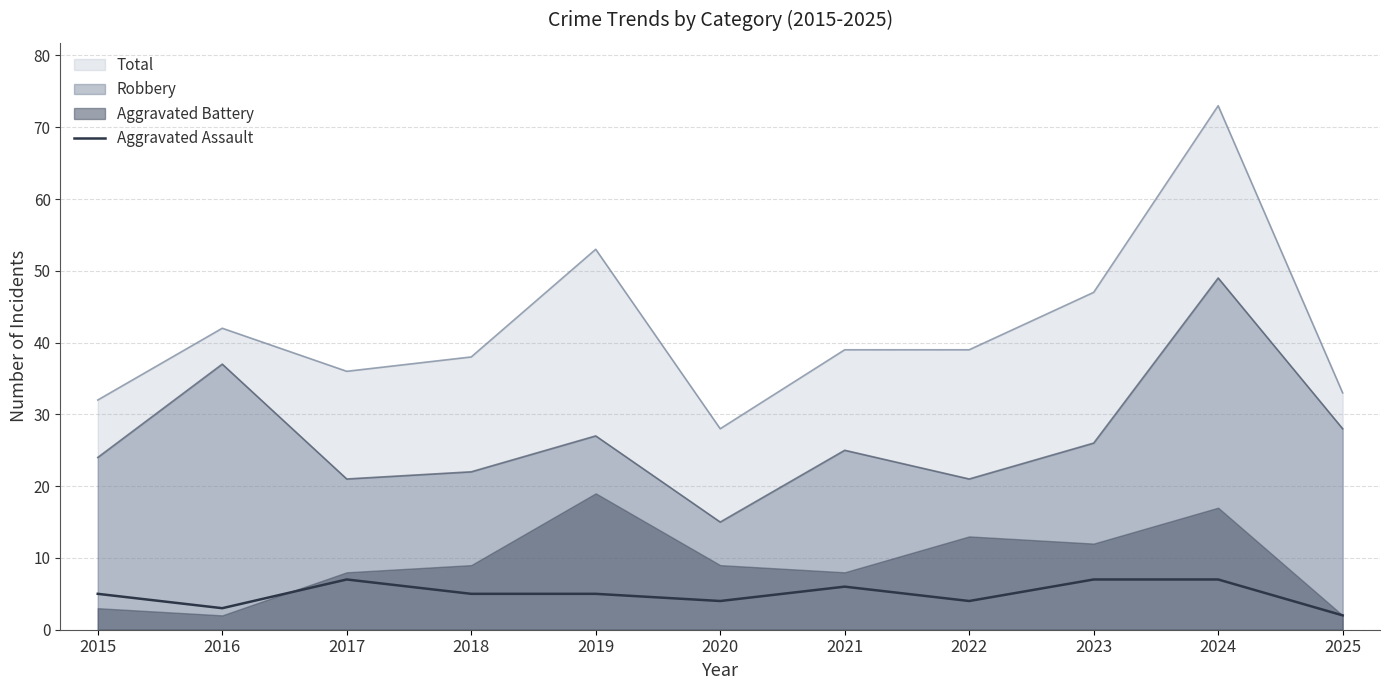

The value of Robbery at 2020 is 9. True or false?

False